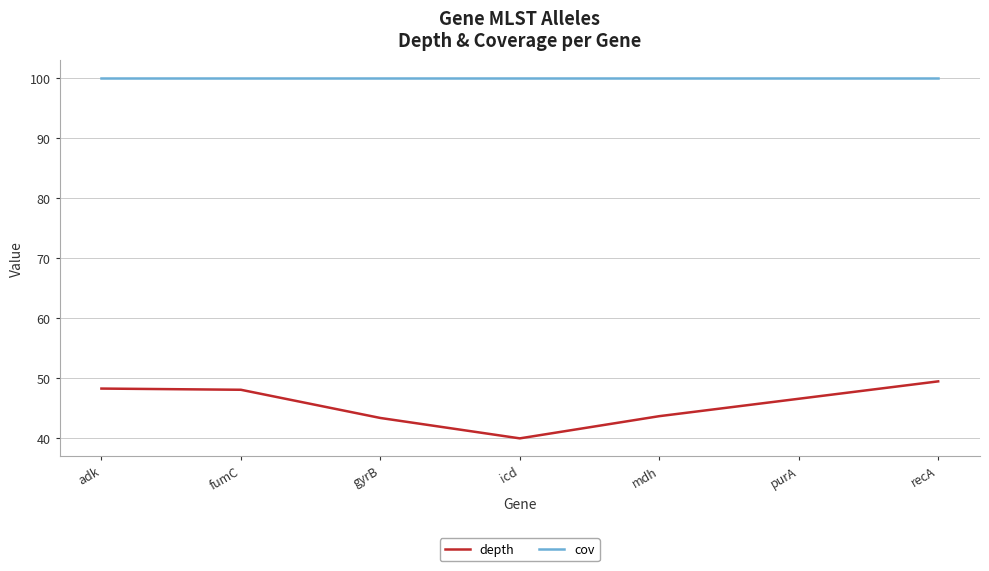

What is the sum of all cov values?

700.0